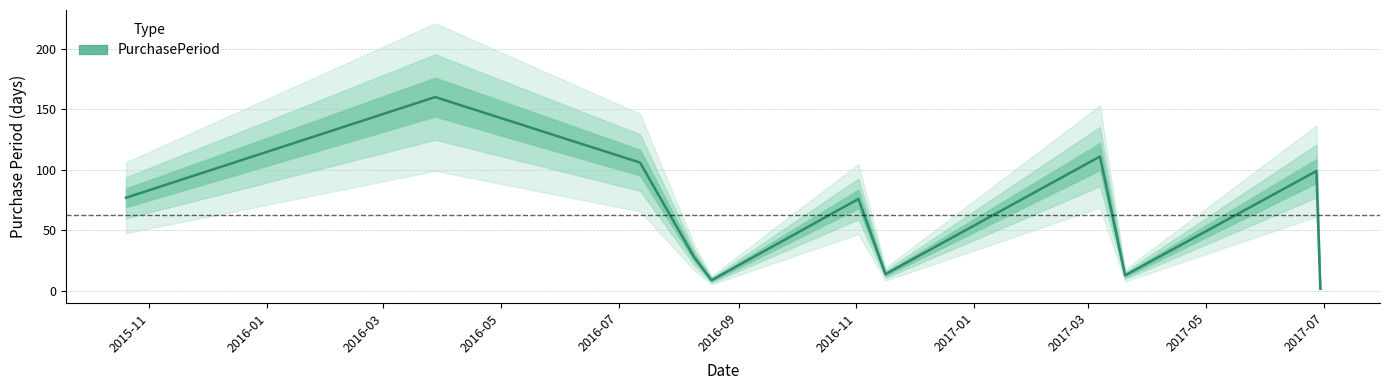

Reading left to right, what are all the values shown in this chart?

2015-10-20=77	2016-03-28=160	2016-07-12=106	2016-08-09=28	2016-08-18=9	2016-11-02=76	2016-11-16=14	2017-03-07=111	2017-03-20=13	2017-06-27=99	2017-06-29=2